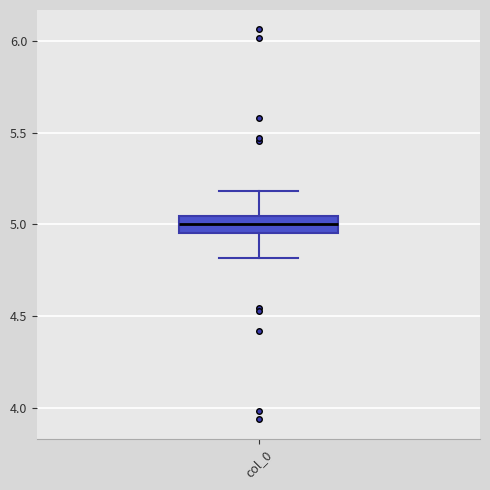

Transcribe this box plot: give where the median line is, the range the box spans, and where the two whiskers end, as read against the y-axis. The values are not printed on the chart, so give them approximately, as read against the axis.

median 5.00, box 4.95 to 5.05, whiskers 4.80 to 5.20